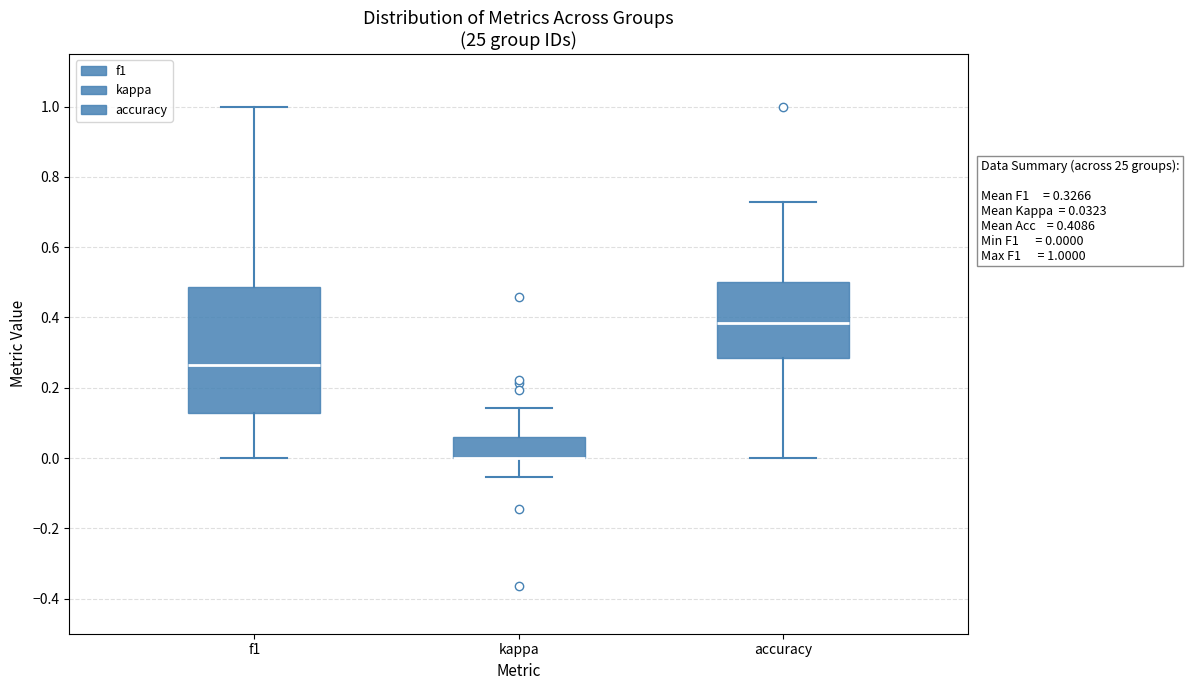

Which box is the tallest, from its lower edge to its upper edge?

f1